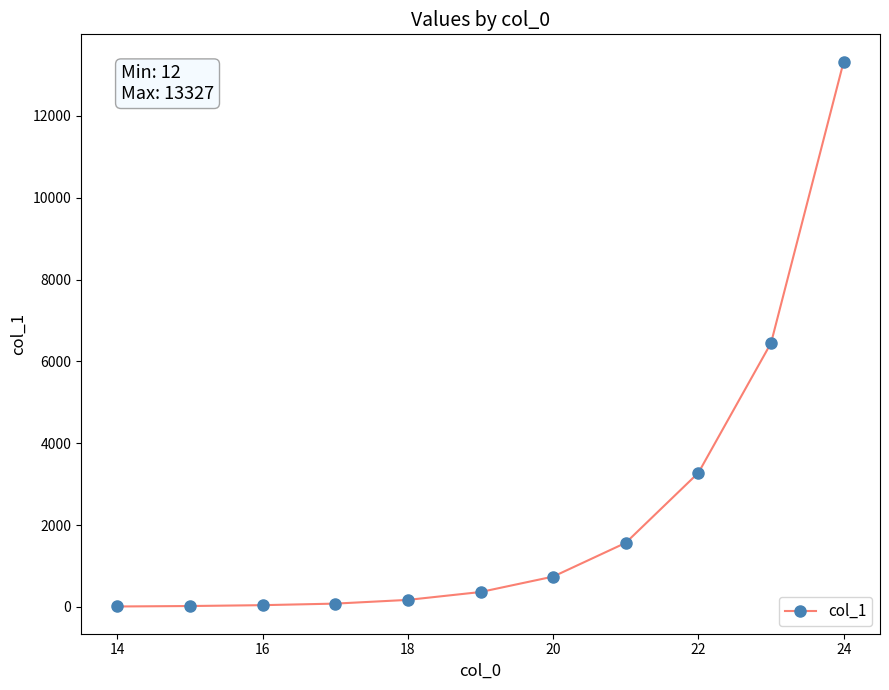

True or false: the data has more than 2 interior local peaks.

False